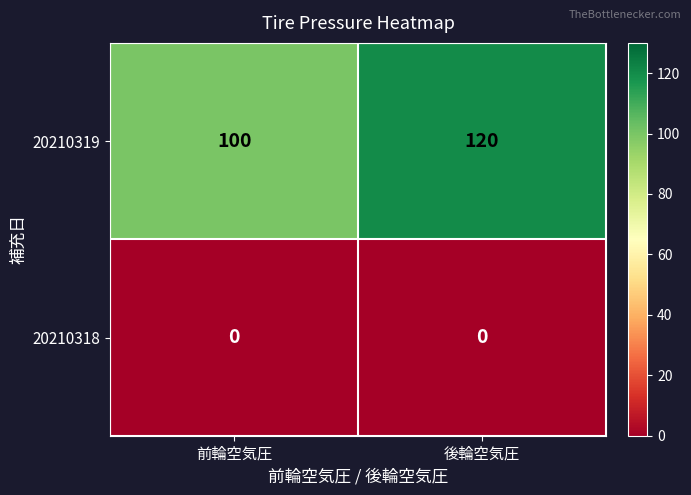

What is the spread (max minus min) of values at 後輪空気圧?

120